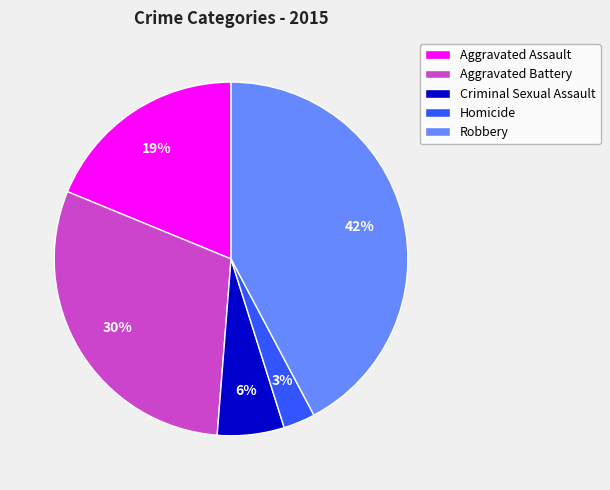

What is the smallest slice in the pie chart?

Homicide